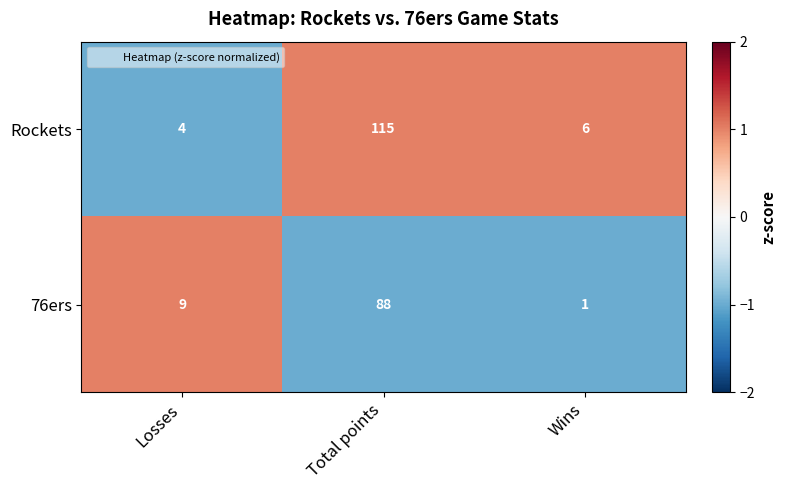

Where is Rockets nearest to the value 59?

Wins